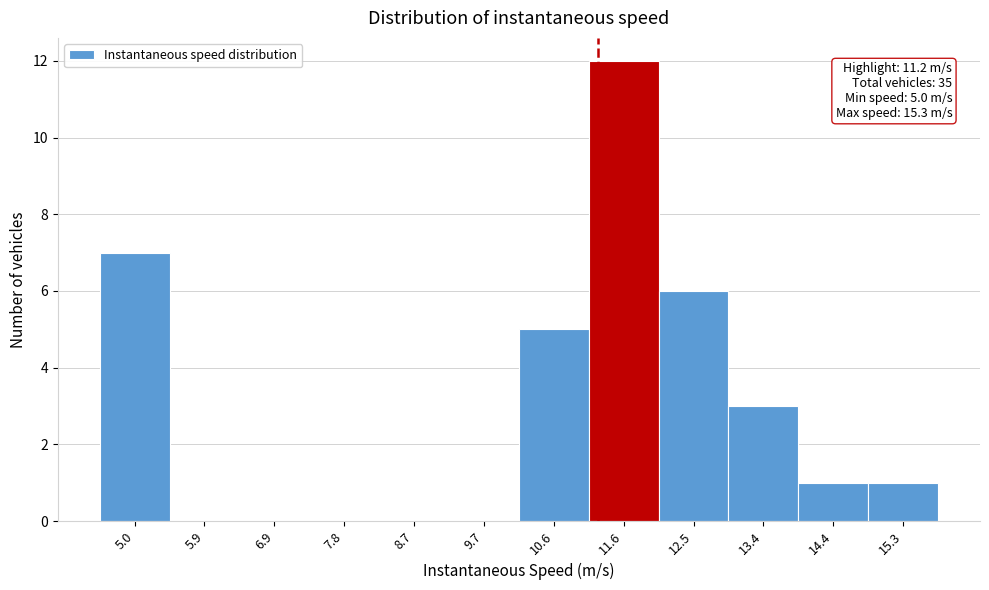

Which range on the x-axis has the tallest bar?

11.1 to 12.0